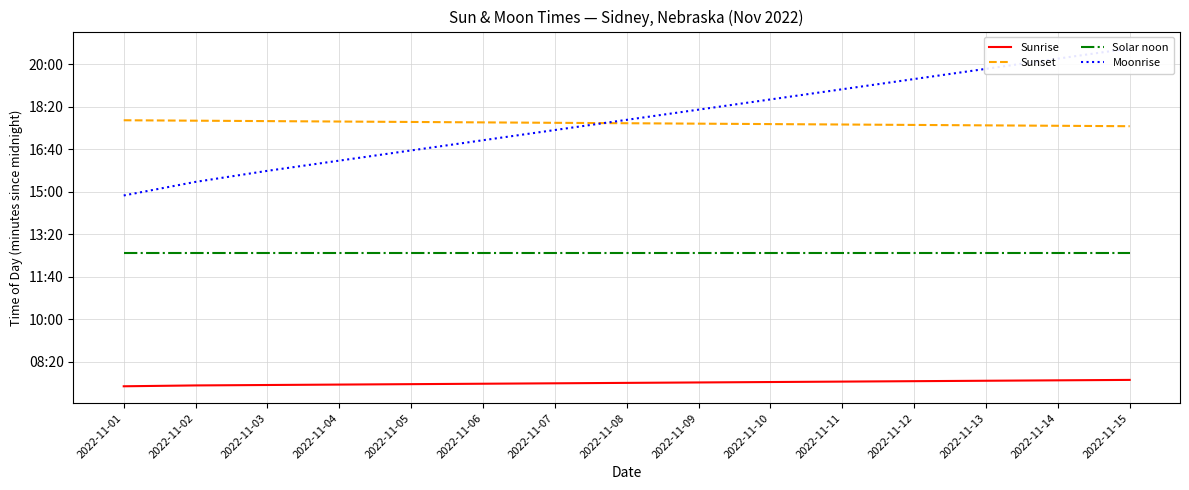

Between 2022-11-07 and 2022-11-10, which is larger?

2022-11-10